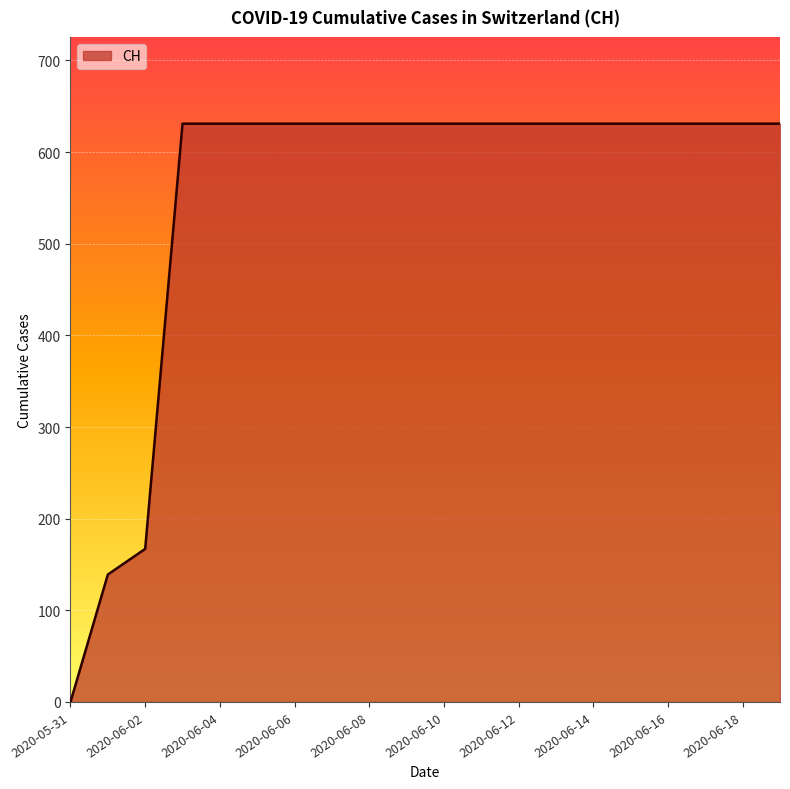

What is the maximum value shown in the chart?

631